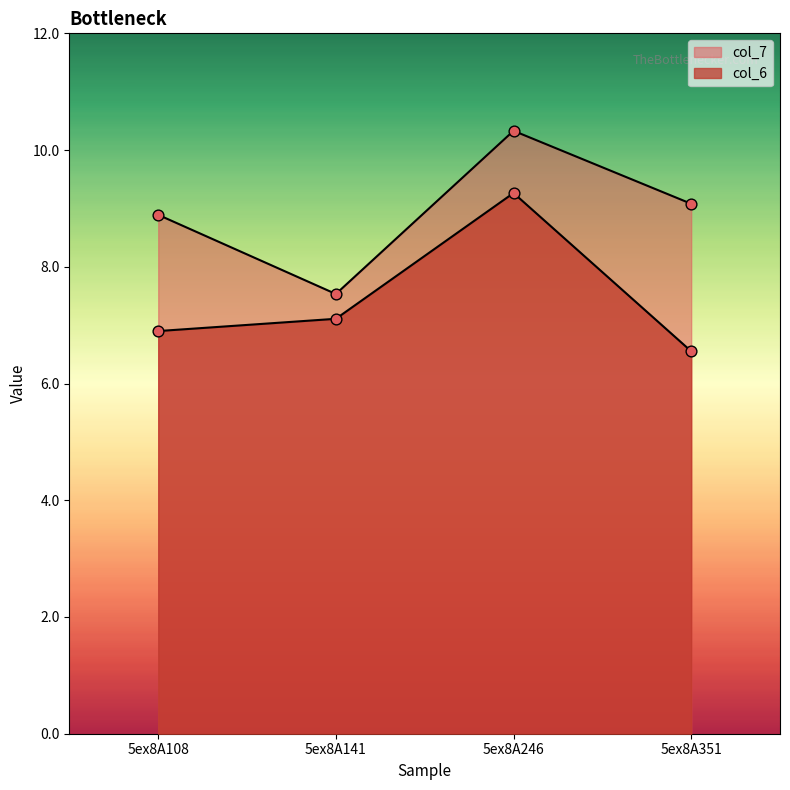

Which series reaches the minimum Y coordinate?

col_6